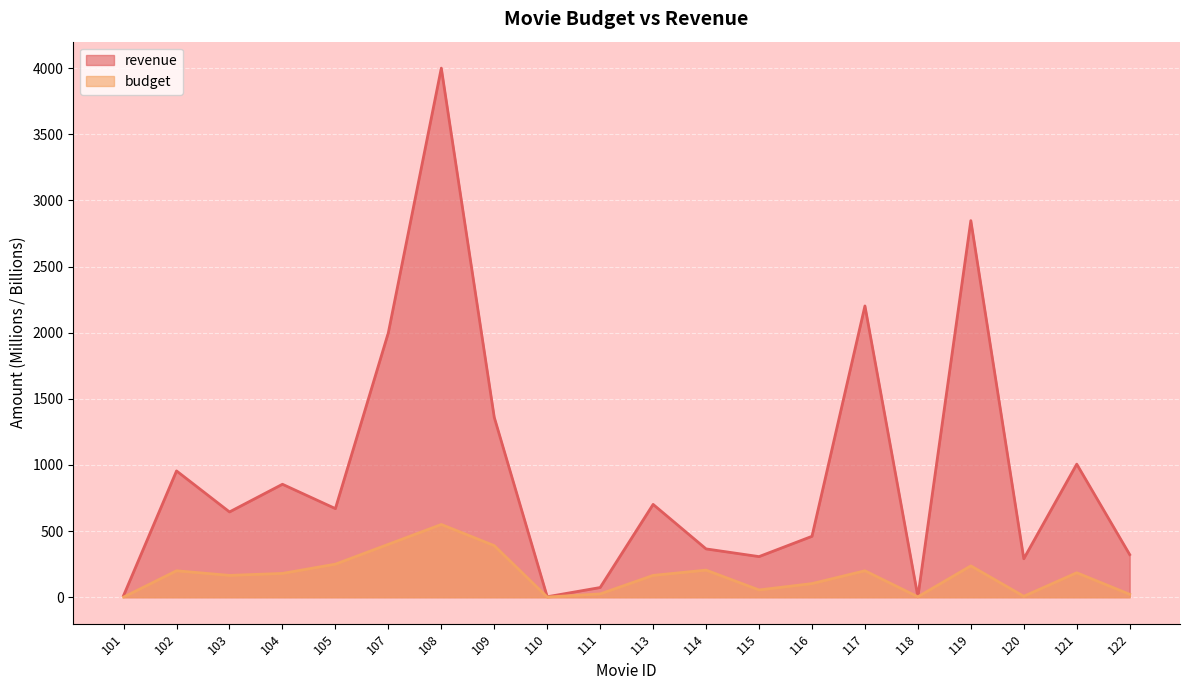

What is the sum of all revenue values?

19079.1